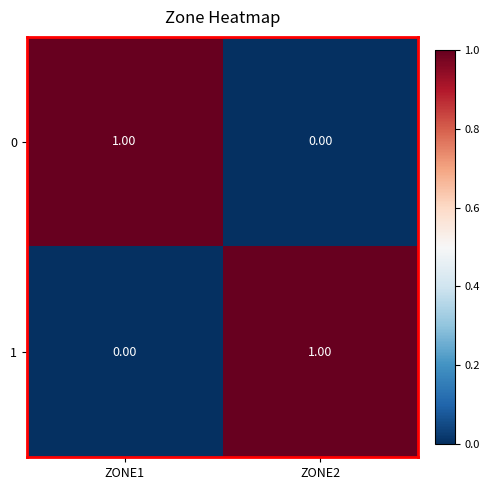

Rank the categories by 1 value from highest to lowest.

ZONE2, ZONE1